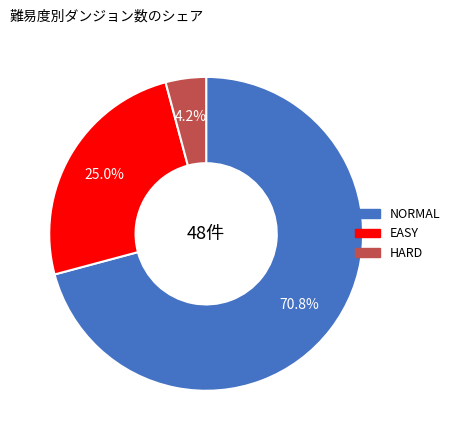

Does any single category account for the majority?

Yes